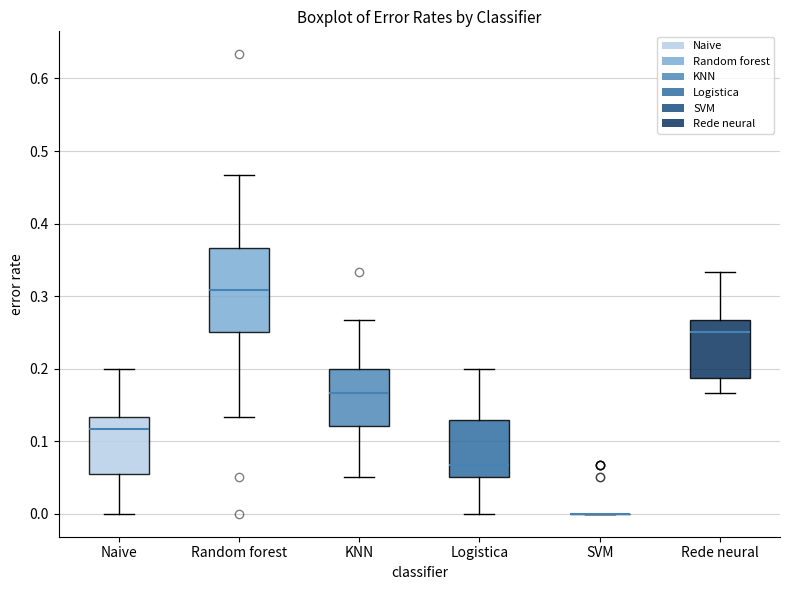

Reading left to right, transcribe this box plot: for each box, give where its median line is, the range the box spans, and where its two whiskers end, as read against the y-axis. The values are not printed on the chart, so give them approximately, as read against the axis.

Naive: median 0.12, box 0.05 to 0.13, whiskers 0.00 to 0.20
Random forest: median 0.31, box 0.25 to 0.37, whiskers 0.13 to 0.47
KNN: median 0.17, box 0.12 to 0.20, whiskers 0.05 to 0.27
Logistica: median 0.07, box 0.05 to 0.13, whiskers 0.00 to 0.20
SVM: box collapsed to a line at 0.00, whiskers 0.00 to 0.00
Rede neural: median 0.25, box 0.19 to 0.27, whiskers 0.17 to 0.33